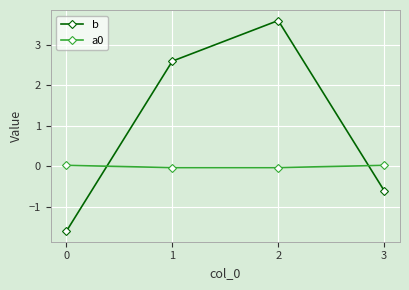

True or false: b and a0 cross at least once.

True